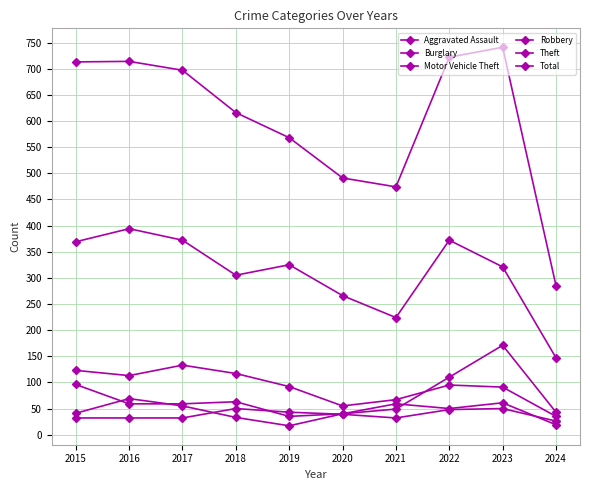

At which category does the chart reach its peak across all series?

2023